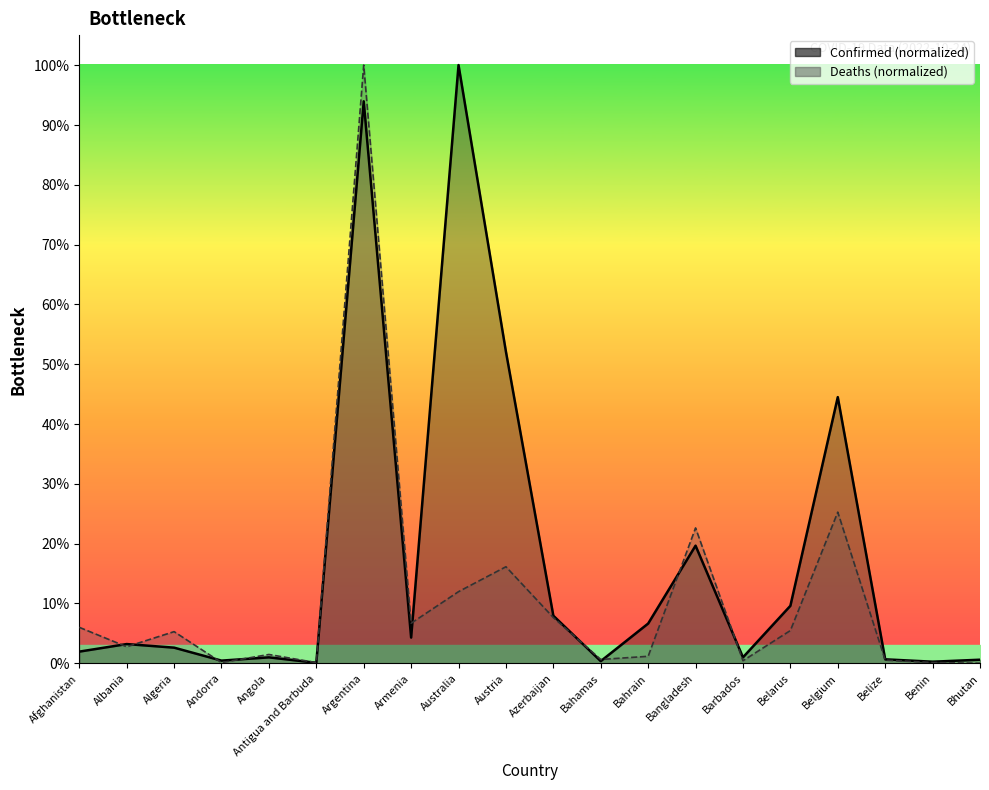

List the series in order of their peak value, highest first.

Confirmed, Deaths